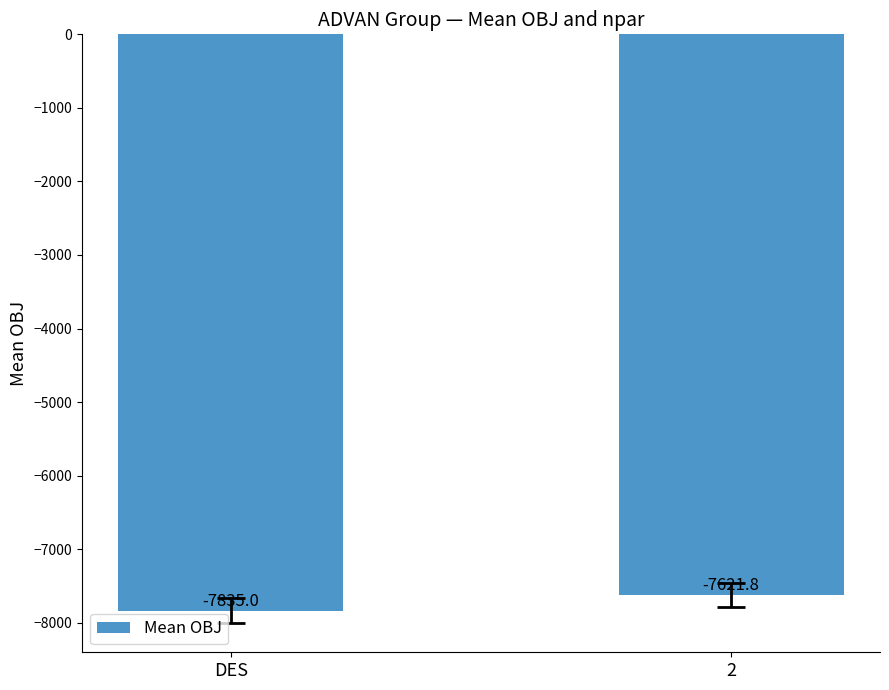

Rank the categories by value from highest to lowest.

2, DES